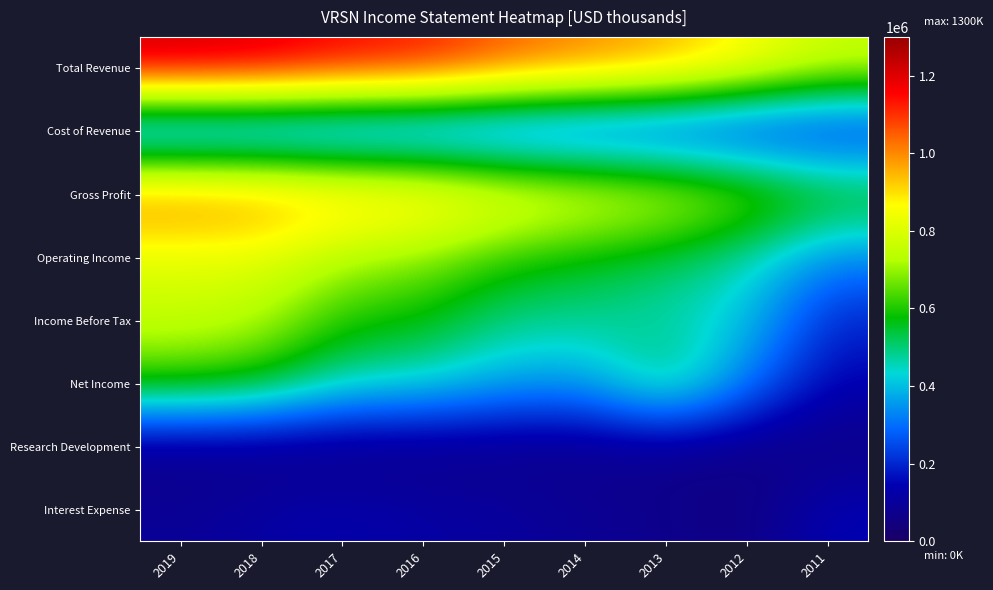

List the series in order of their peak value, lowest first.

Research Development, Interest Expense, Cost of Revenue, Net Income, Income Before Tax, Operating Income, Gross Profit, Total Revenue